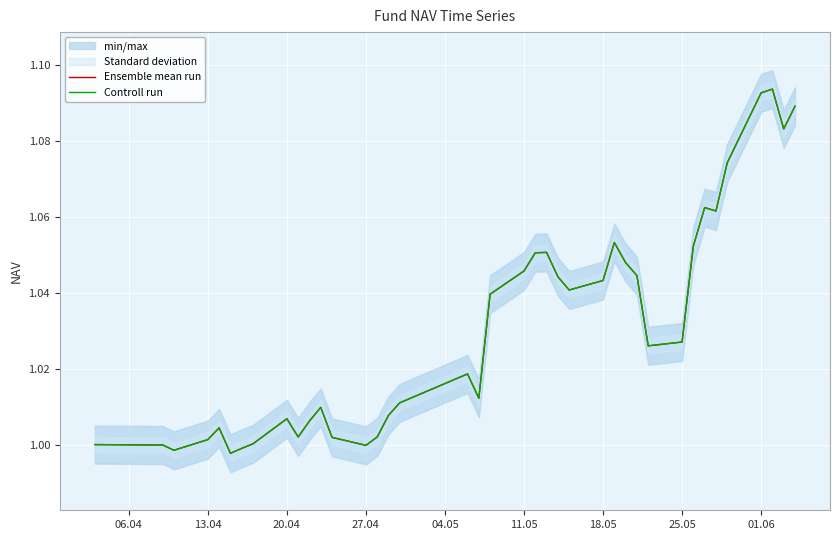

True or false: Ensemble mean run and Controll run cross at least once.

False